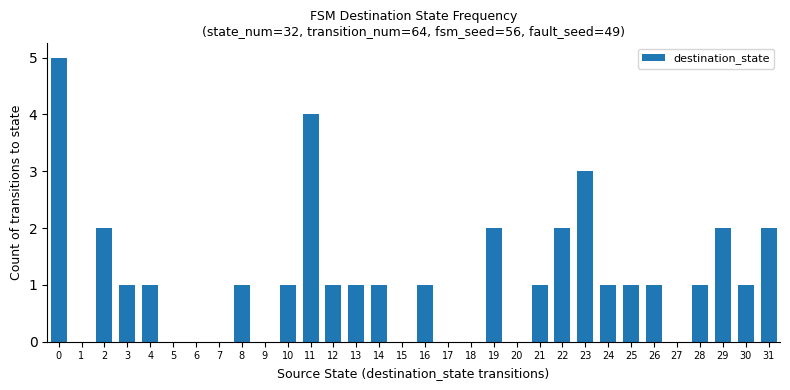

What is the change in value from 4 to 11?

+3